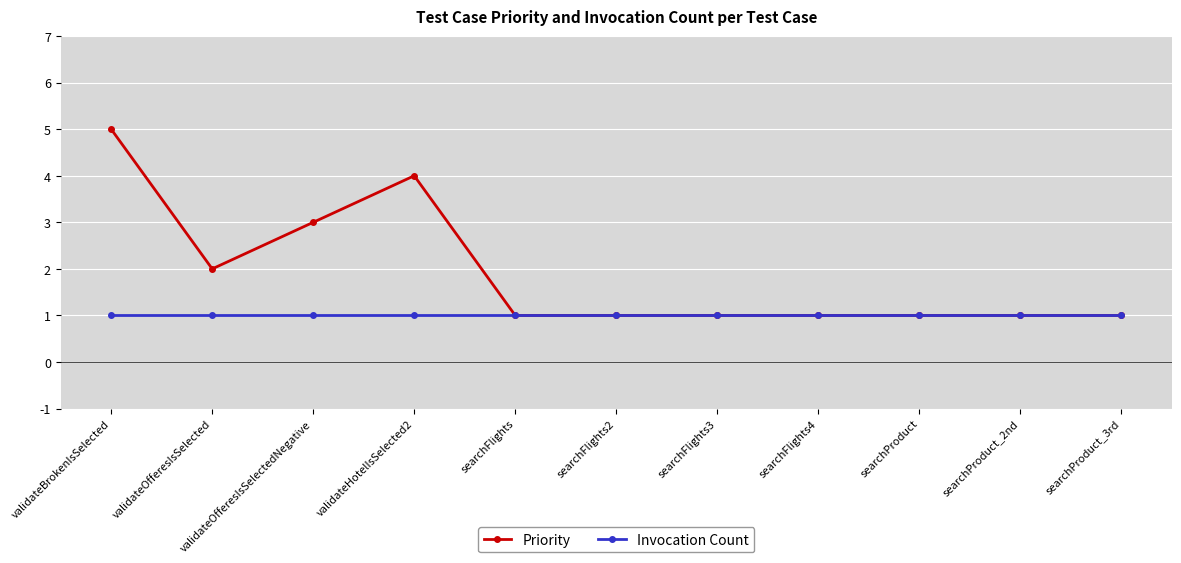

What are all the series names shown in the legend?

Priority, Invocation Count